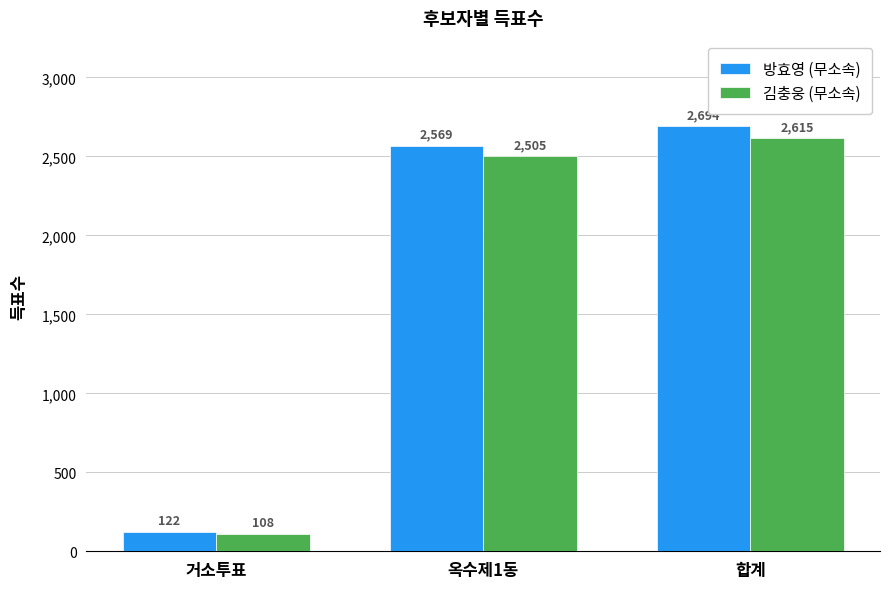

How many data points in 방효영 (무소속) are less than 2569?

1